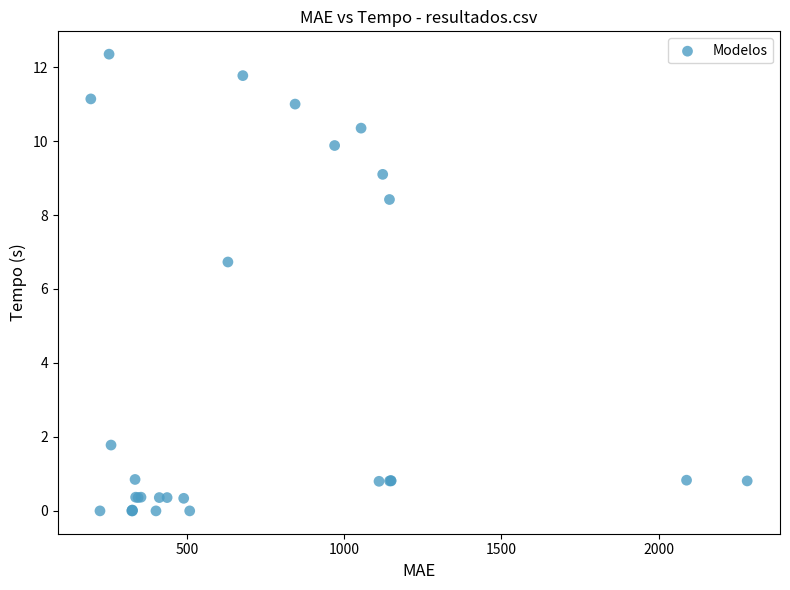

What Y value in the scatter plot is closest to 6?

6.7